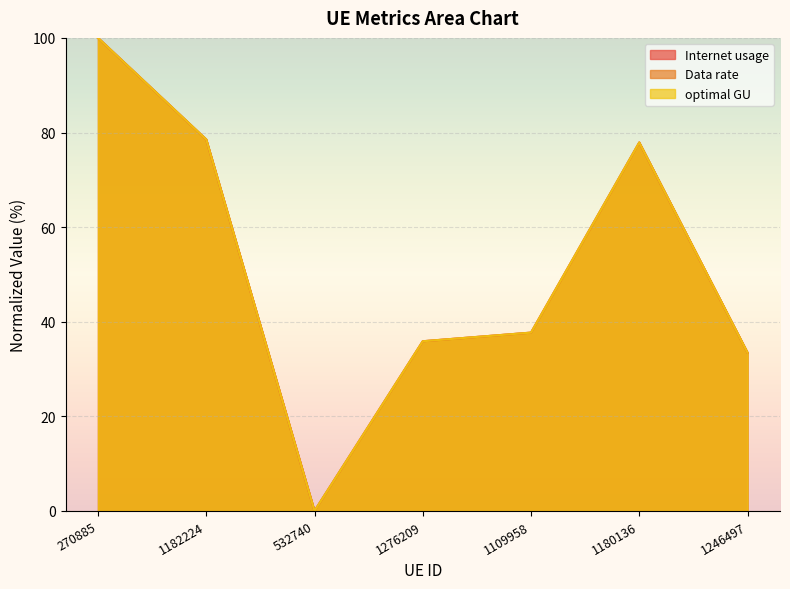

Rank the categories by Internet usage value from highest to lowest.

270885, 1182224, 1180136, 1109958, 1276209, 1246497, 532740